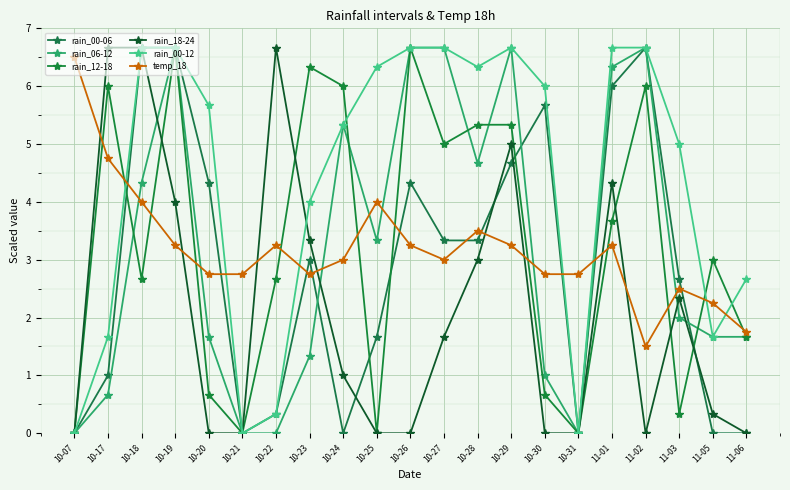

Rank the categories by rain_00-06 value from highest to lowest.

10-18, 10-19, 11-02, 11-01, 10-30, 10-29, 10-20, 10-26, 10-27, 10-28, 10-23, 11-03, 10-25, 10-17, 10-22, 10-07, 10-21, 10-24, 10-31, 11-05, 11-06